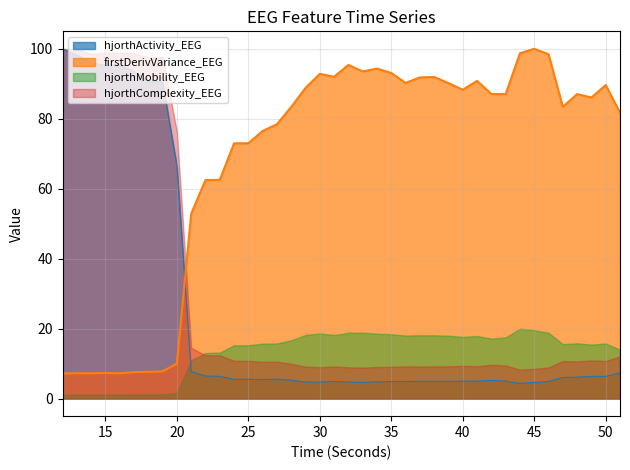

Where do hjorthMobility_EEG and hjorthActivity_EEG first cross each other?

20 and 21